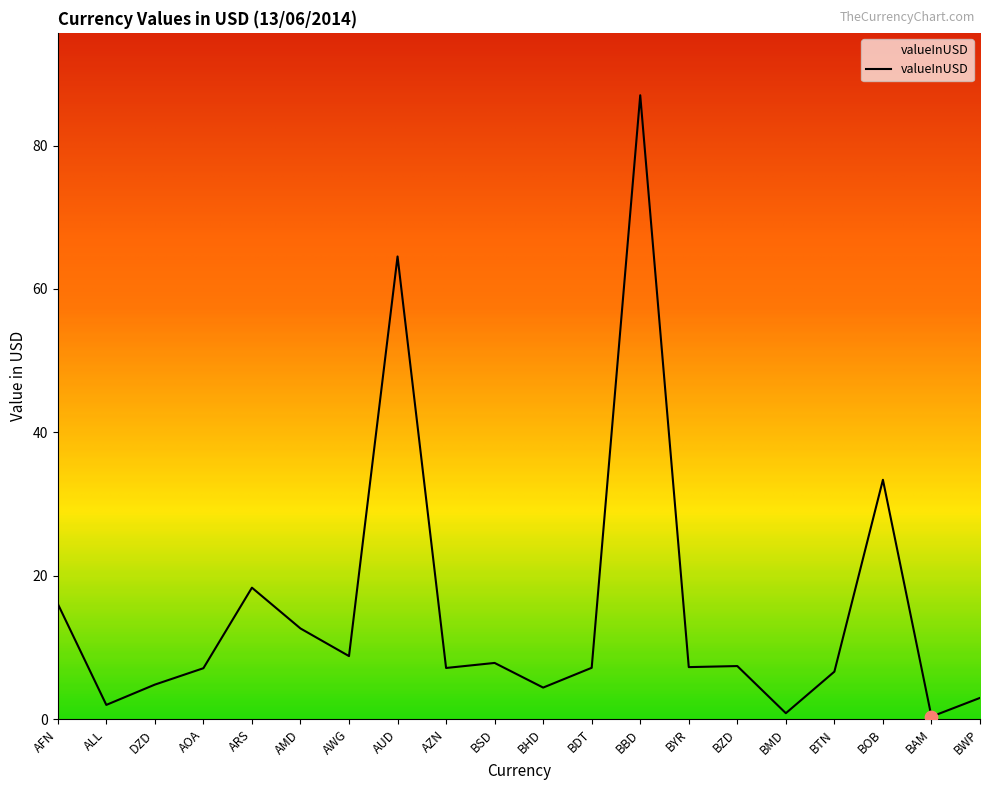

What is the change in value from ARS to BOB?

+15.0